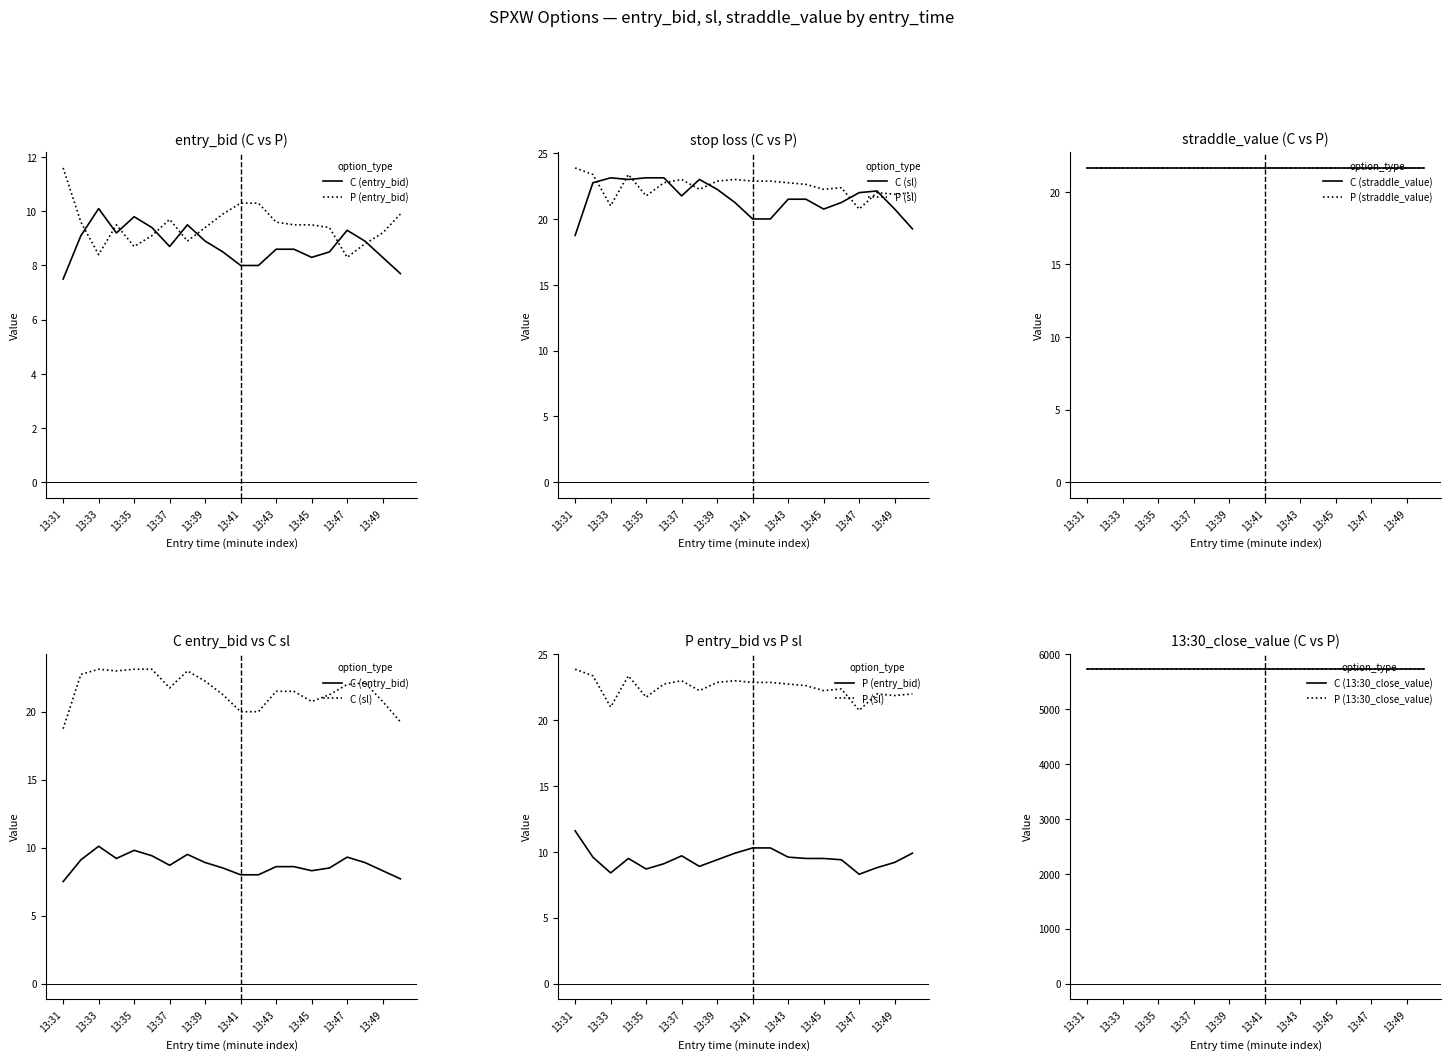

What is the value of the entry_bid point at the 23rd from the left?

8.0